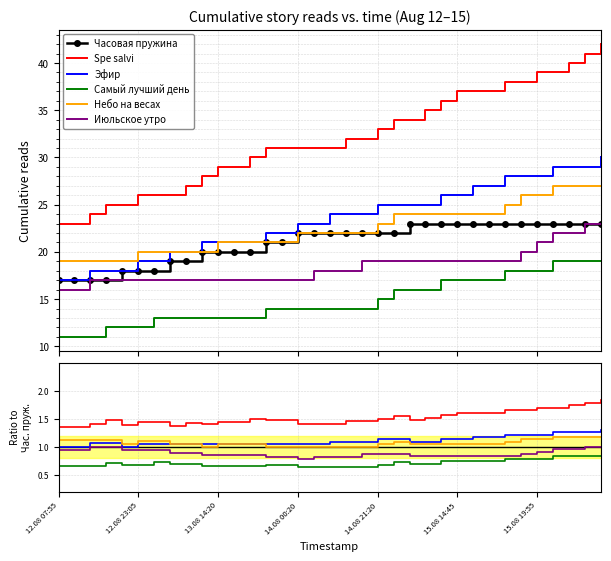

What is the lowest value of the Часовая пружина series?

17.0